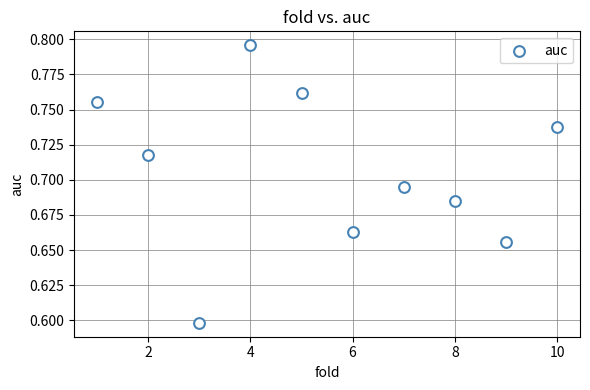

What is the range of X values (max minus min)?

9.0